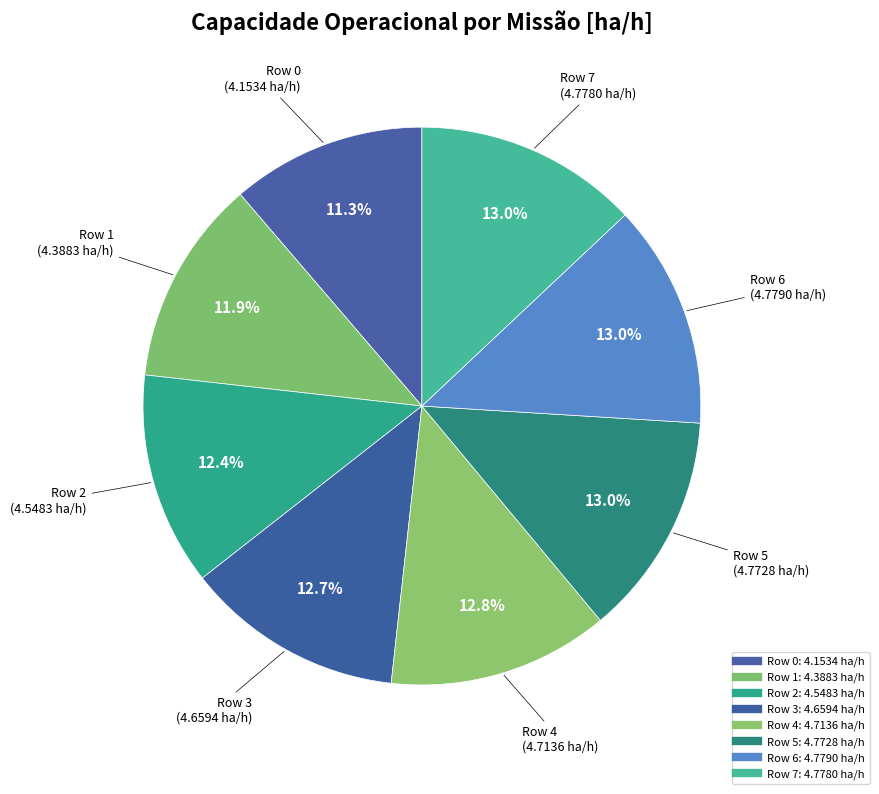

What is the total percentage of Row 4 and Row 2?

25.2%